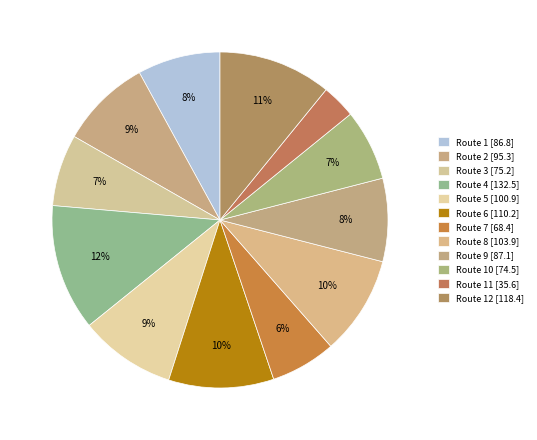

Does any single category account for the majority?

No